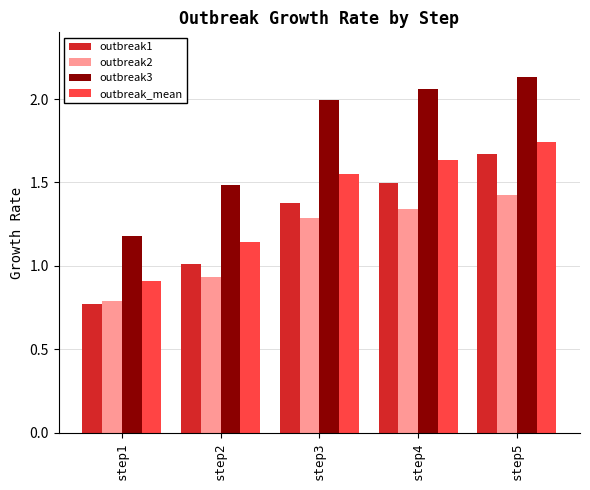

Is it true that outbreak3 equals 0.4 at step2?

False